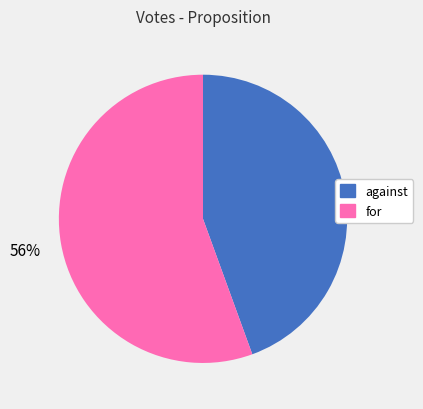

Rank the categories by value from highest to lowest.

for, against